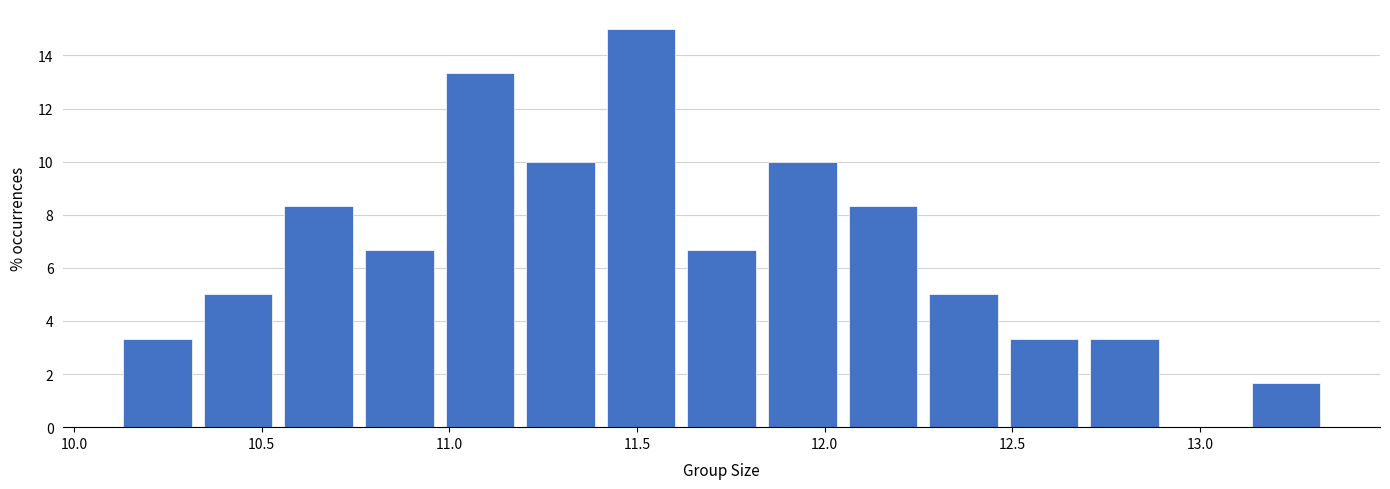

How tall is the bar that spans 11.85 to 12.05 on the x-axis? Neither the bar edges nor the heights are printed on the chart, so give them approximately, as read against the axes.

10.0